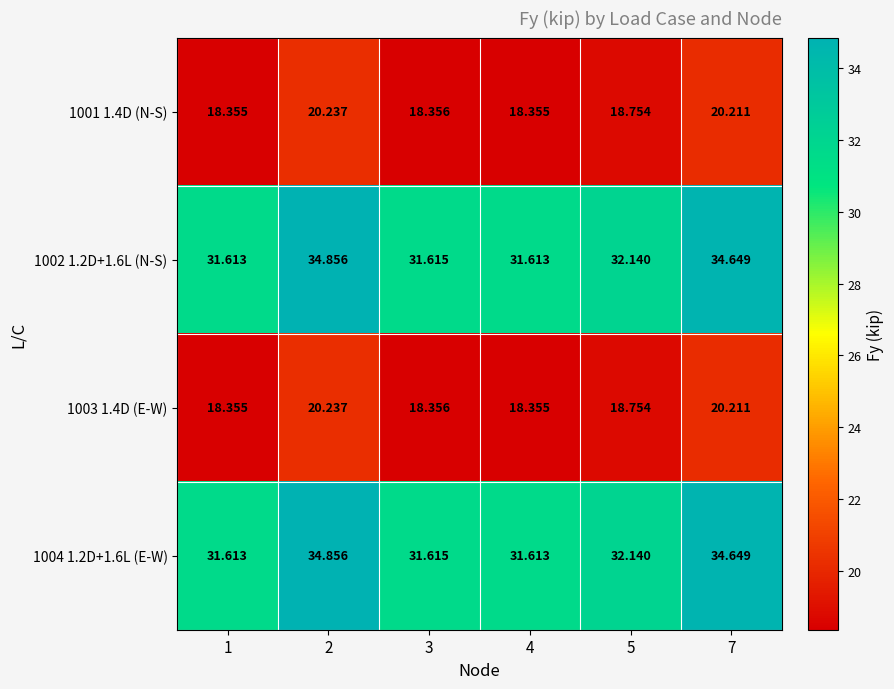

What is the difference between the highest and lowest values at 3?

13.3